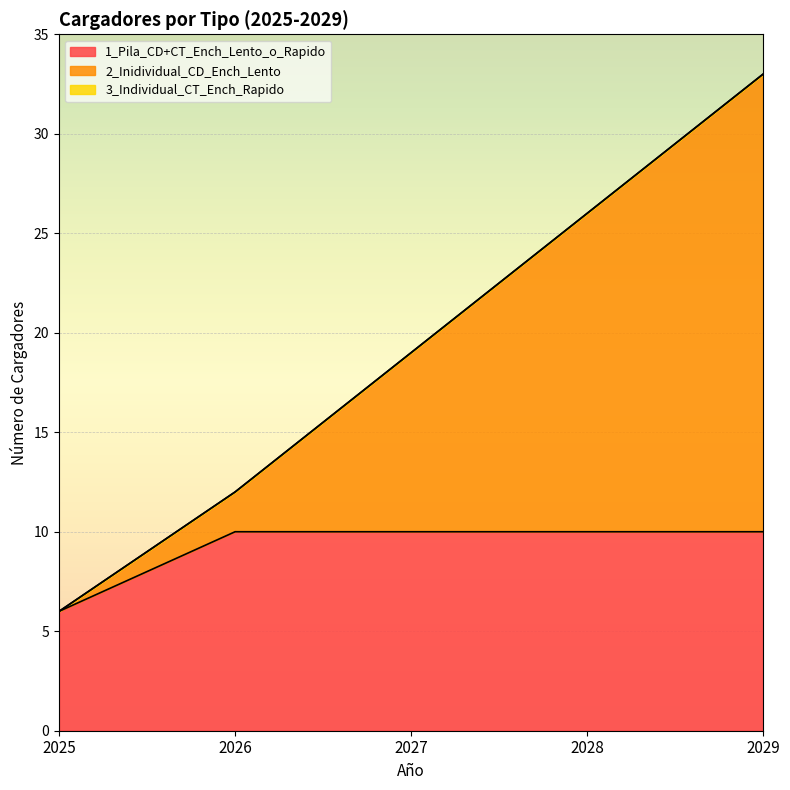

Which has a higher value, 2025 or 2026?

2026